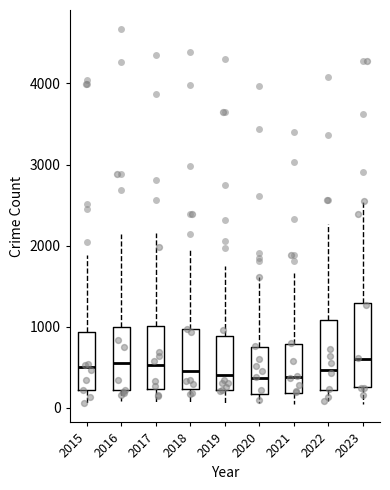

Reading left to right, read every box against the y-axis: the position of its median line, the range the box covers, and the ends of its whiskers. The values are not printed on the chart, so give them approximately, as read against the axis.

2015: median 500, box 200 to 900, whiskers 100 to 1900
2016: median 600, box 200 to 1000, whiskers 100 to 2100
2017: median 500, box 200 to 1000, whiskers 100 to 2200
2018: median 500, box 200 to 1000, whiskers 100 to 2000
2019: median 400, box 200 to 900, whiskers 100 to 1700
2020: median 400, box 200 to 800, whiskers 100 to 1600
2021: median 400, box 200 to 800, whiskers 100 to 1700
2022: median 500, box 200 to 1100, whiskers 100 to 2300
2023: median 600, box 300 to 1300, whiskers 100 to 2500